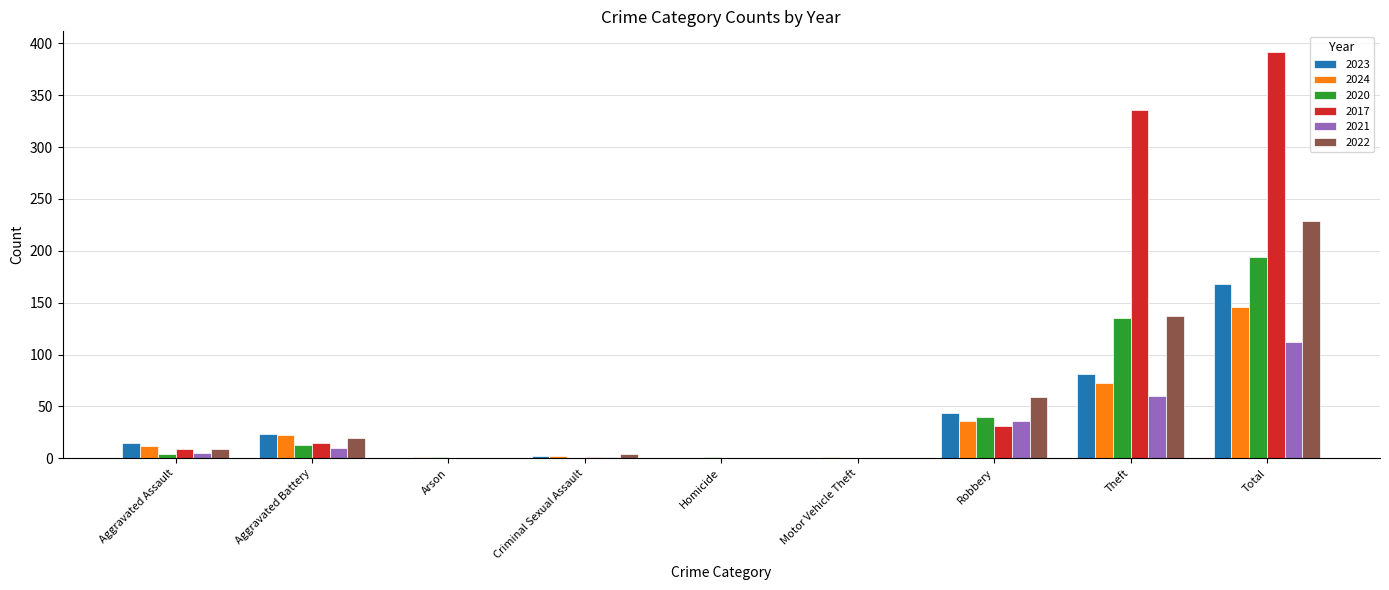

Which series has the largest total across all categories?

2017